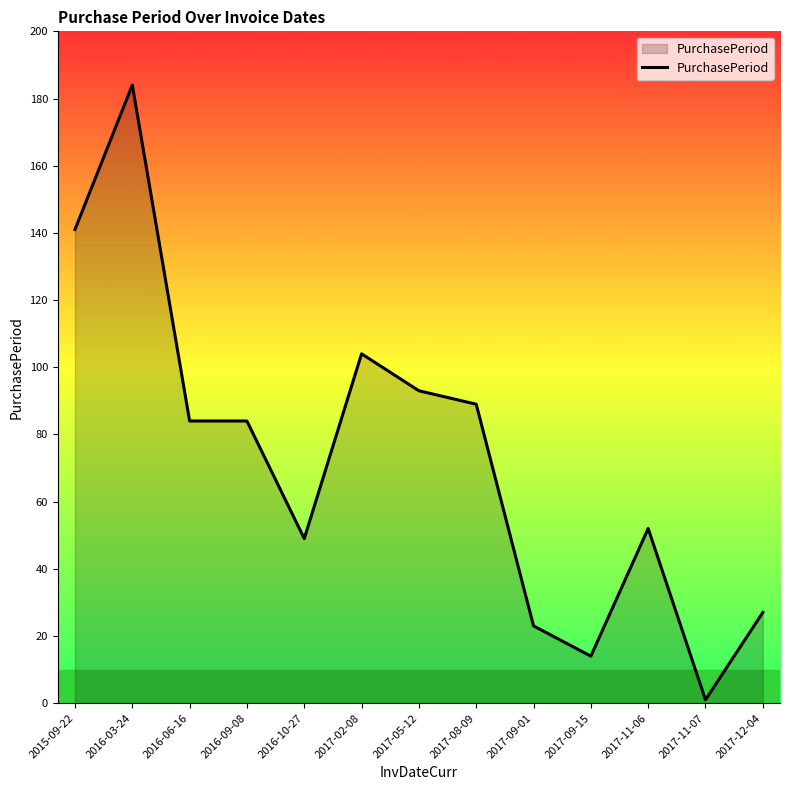

Between 2017-08-09 and 2017-12-04, which is larger?

2017-08-09